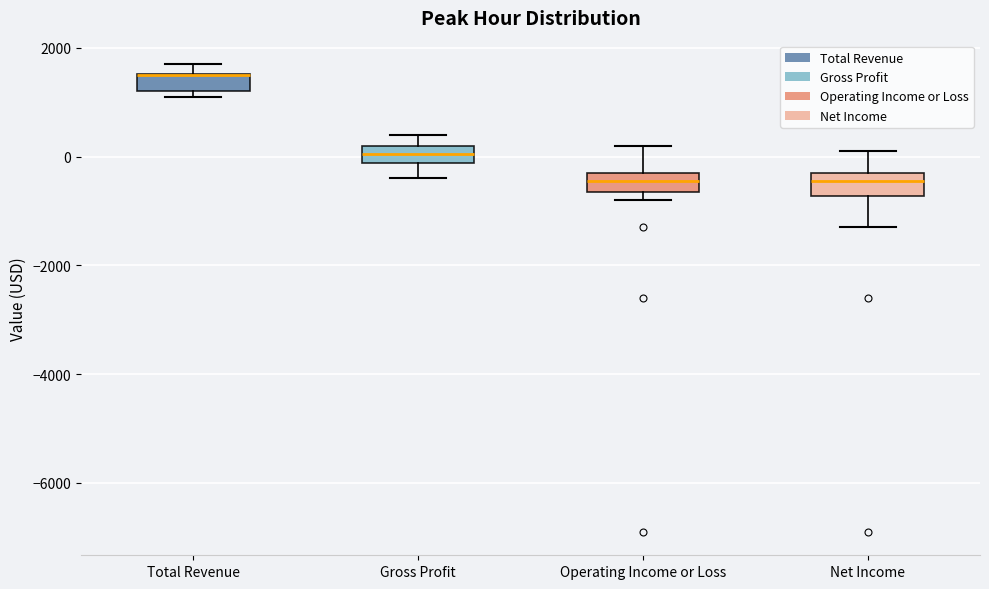

Reading left to right, read every box against the y-axis: the position of its median line, the range the box covers, and the ends of its whiskers. The values are not printed on the chart, so give them approximately, as read against the axis.

Total Revenue: median 1600 (drawn on the box's upper edge), box 1200 to 1600, whiskers 1200 (just below the box's lower edge) to 1800
Gross Profit: median 0, box -200 to 200, whiskers -400 to 400
Operating Income or Loss: median -400, box -600 to -200, whiskers -800 to 200
Net Income: median -400, box -800 to -200, whiskers -1200 to 200